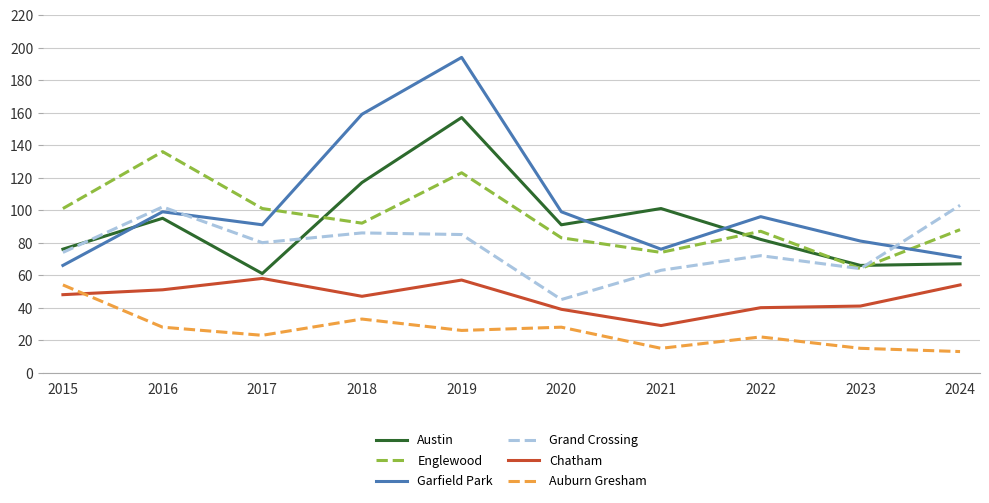

True or false: Auburn Gresham and Grand Crossing cross at least once.

False